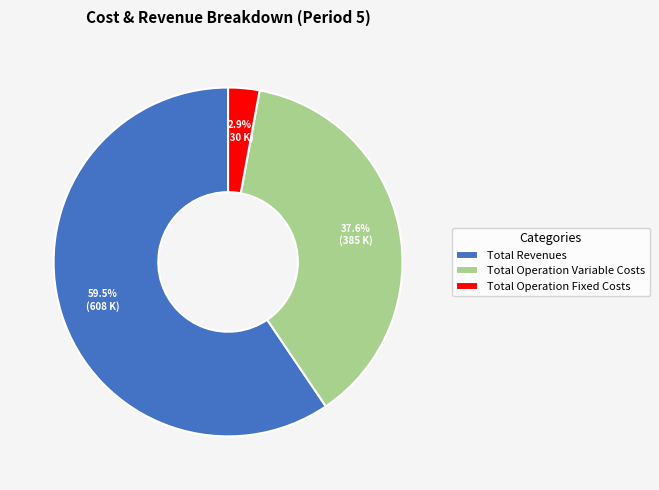

How many slices are in this pie chart?

3